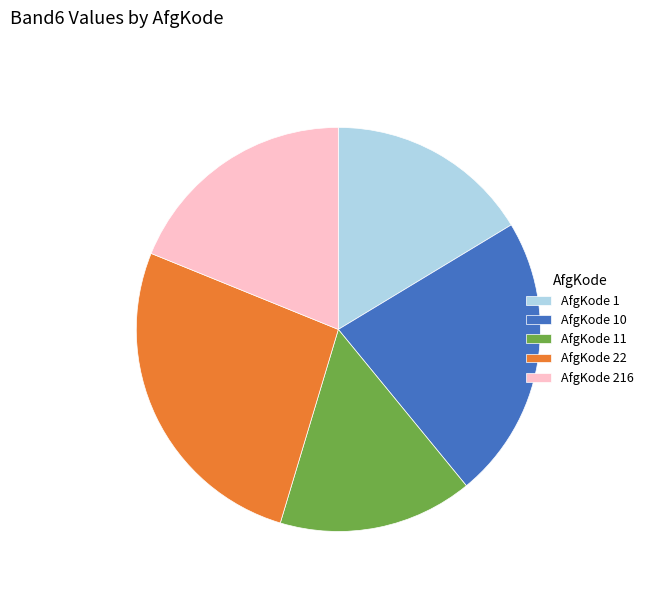

The AfgKode 22 slice represents 27% of the pie. True or false?

True